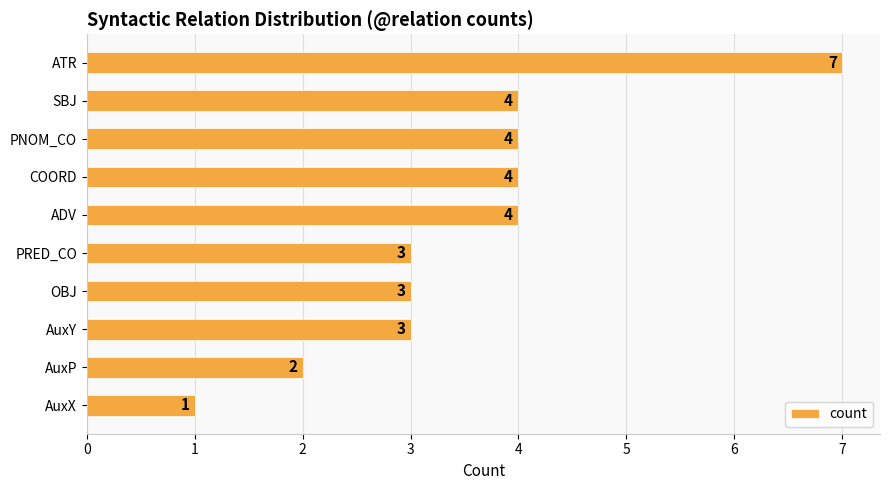

What is the average value?

4